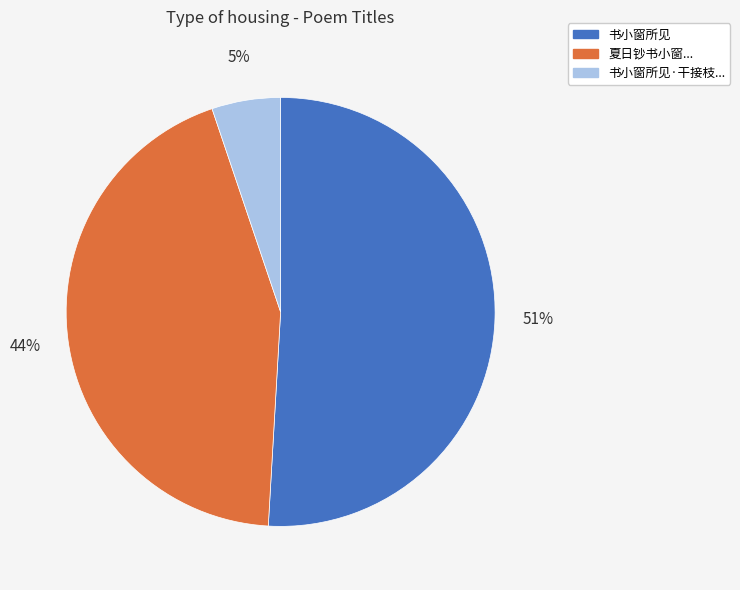

Does any single category account for the majority?

Yes